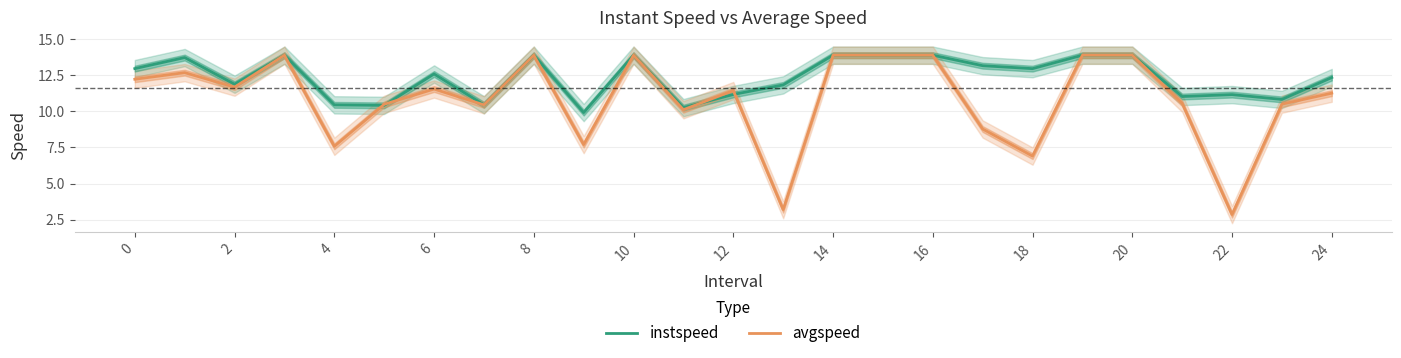

True or false: instspeed and avgspeed cross at least once.

True